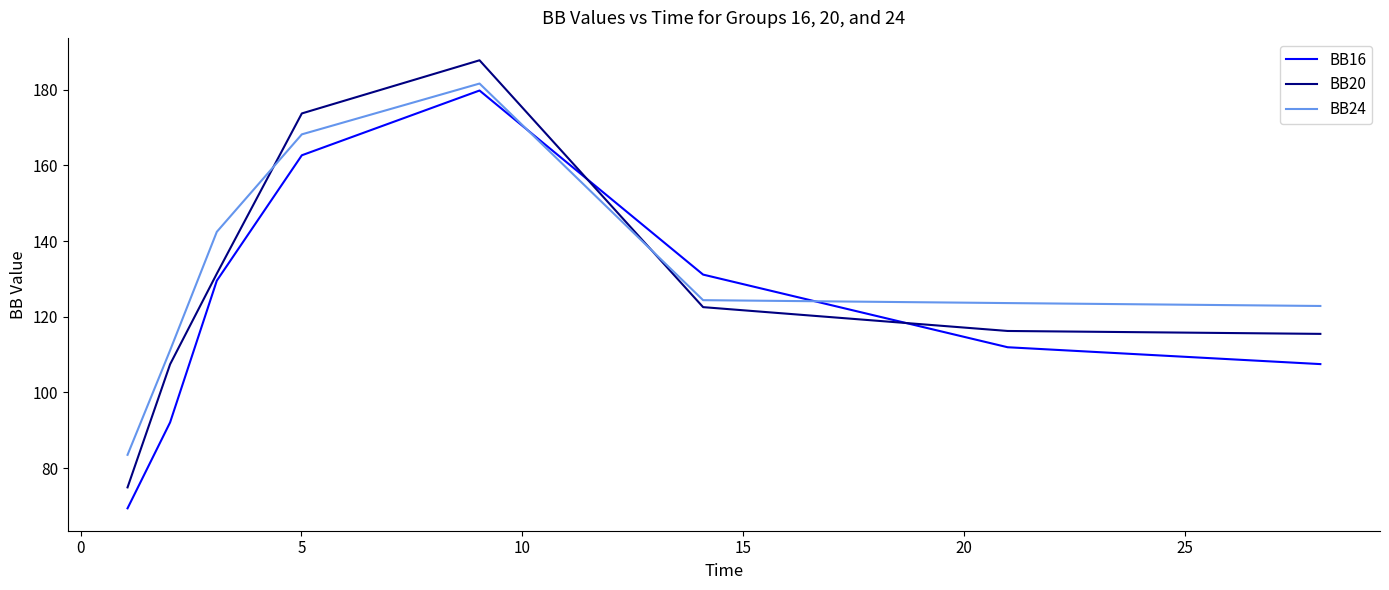

What is the difference between the maximum and minimum values in the BB24 series?

98.1